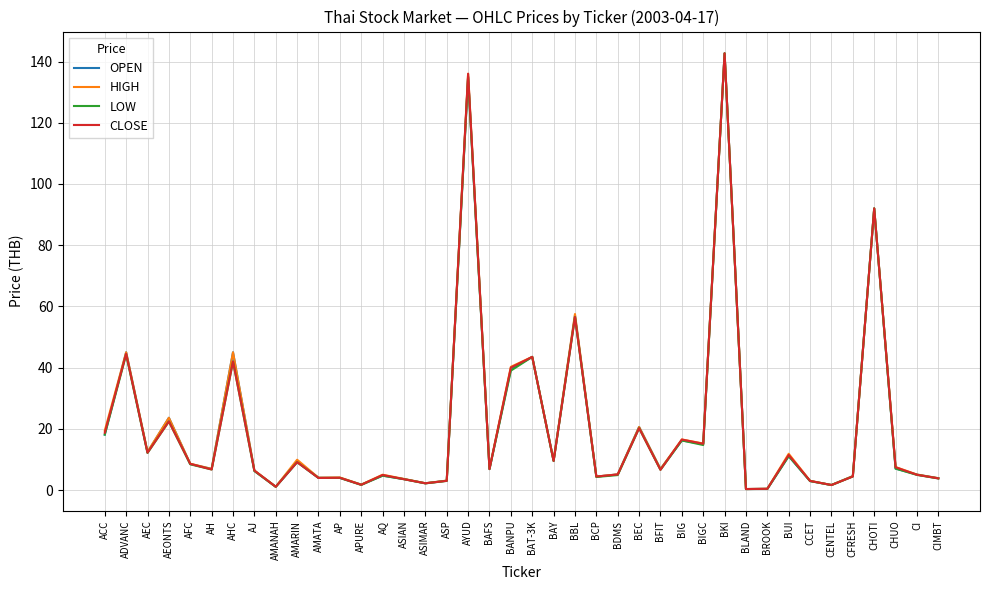

The CLOSE series shows 4.0 at AP. True or false?

True